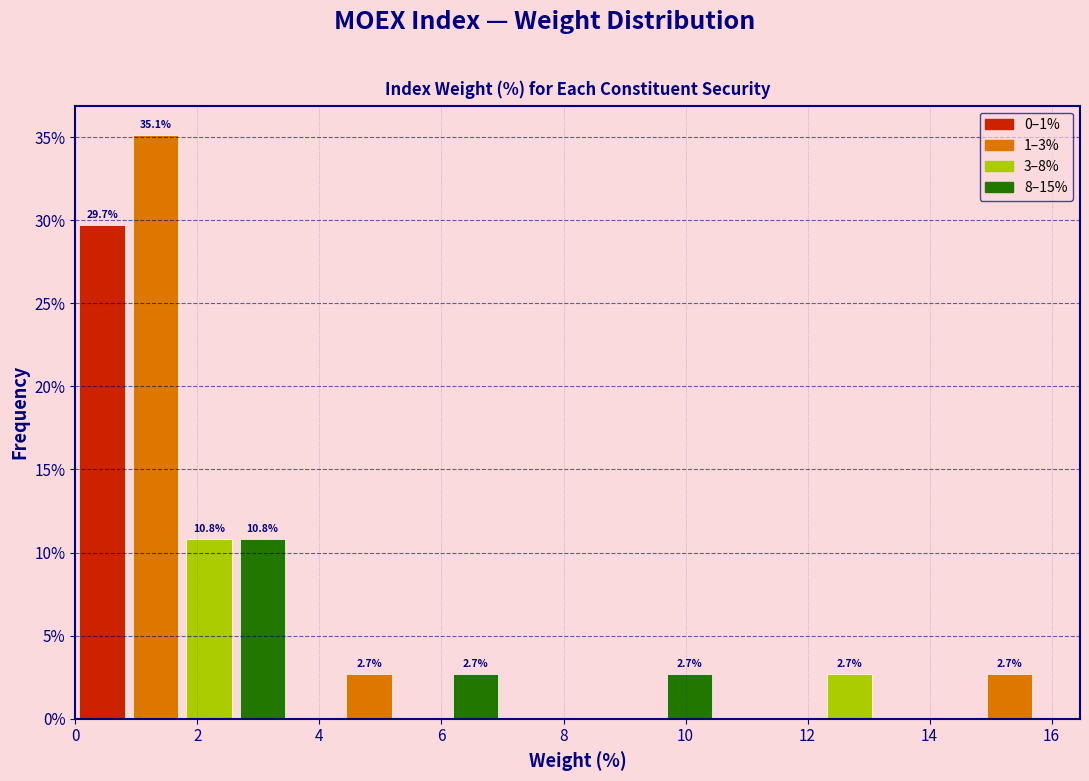

Over which range of the x-axis is the bar tallest?

0.8 to 1.8